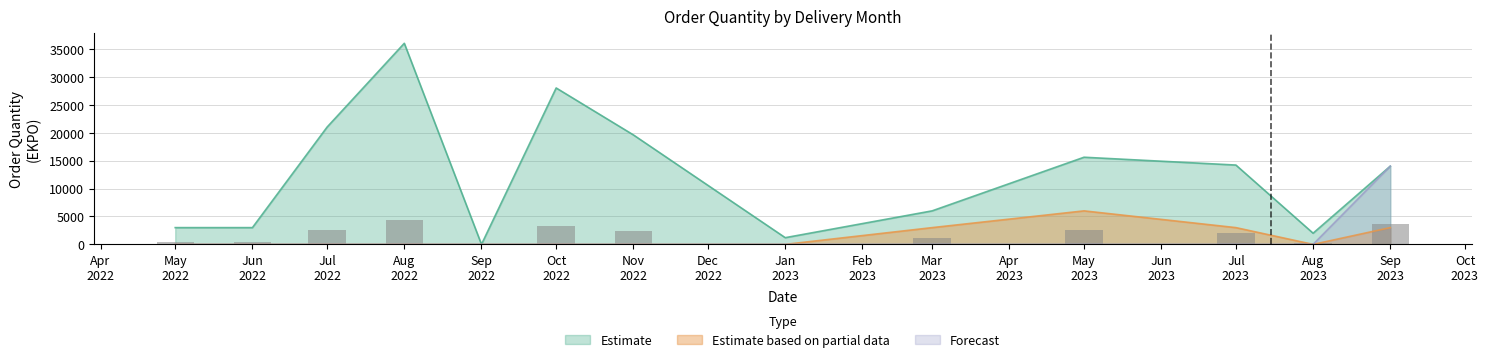

What is the highest value of the Estimate based on partial data series?

6000